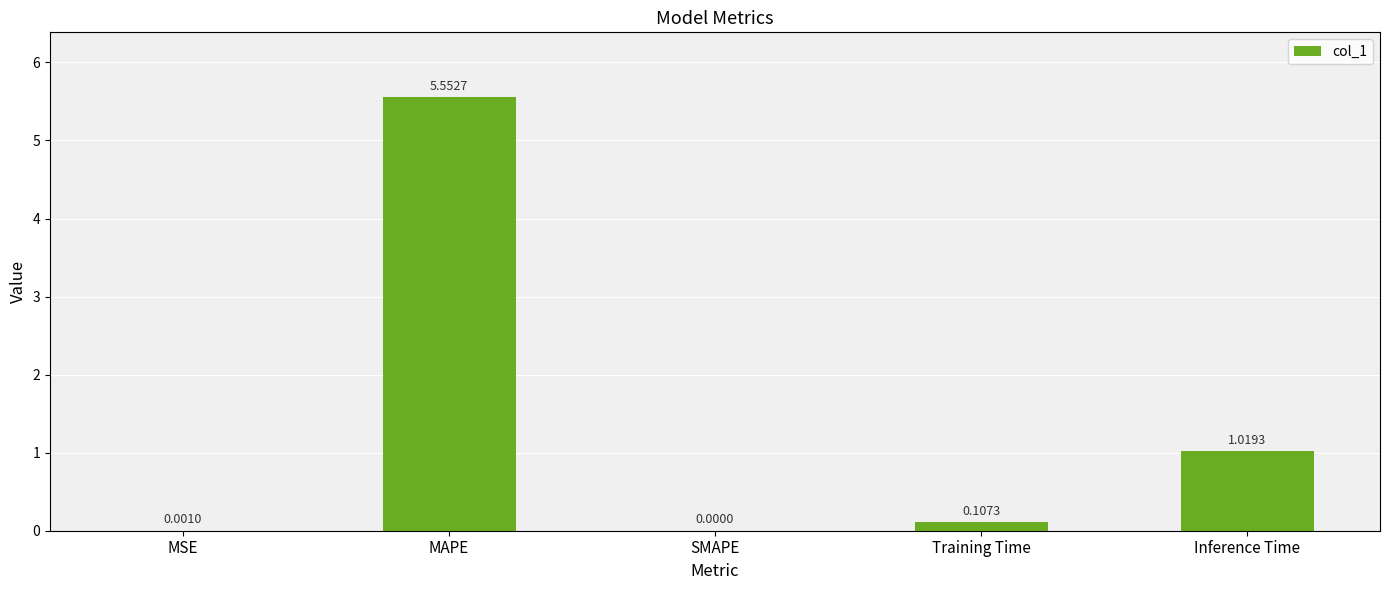

The value at SMAPE is 3.2. True or false?

False